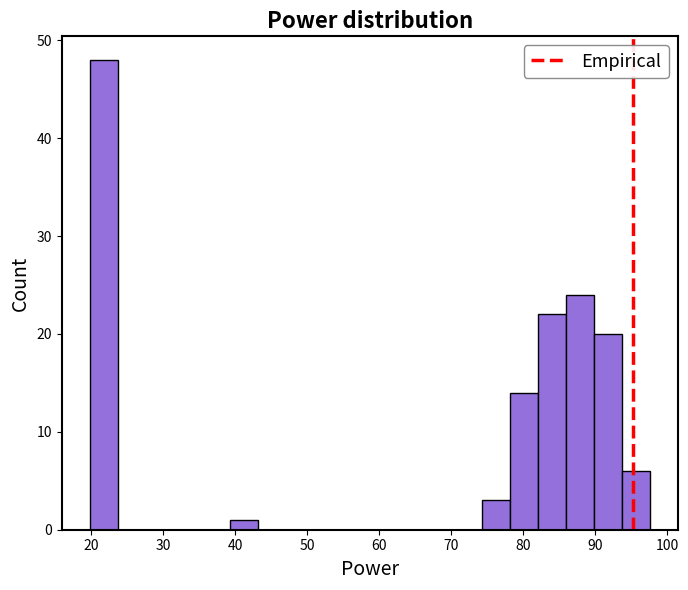

Read against the x-axis, roughly where is the centre of the tallest bar?

22